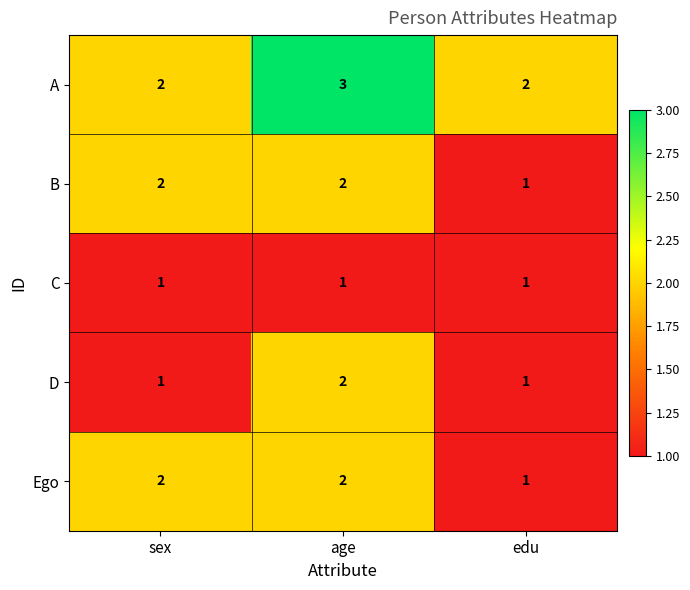

At which label is Ego closest to 1?

edu